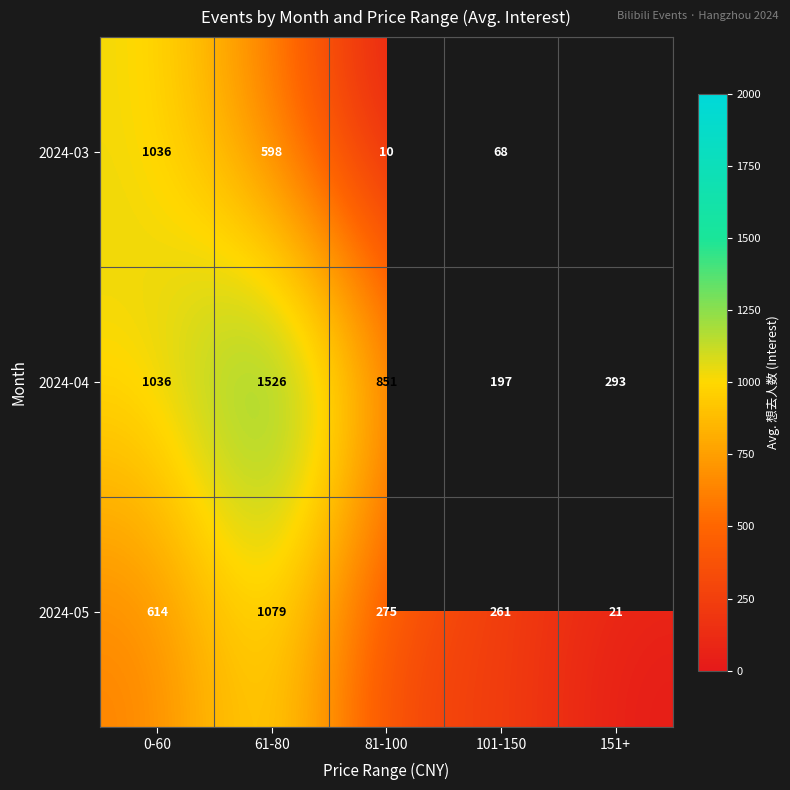

At which label does 2024-04 reach its peak?

61-80